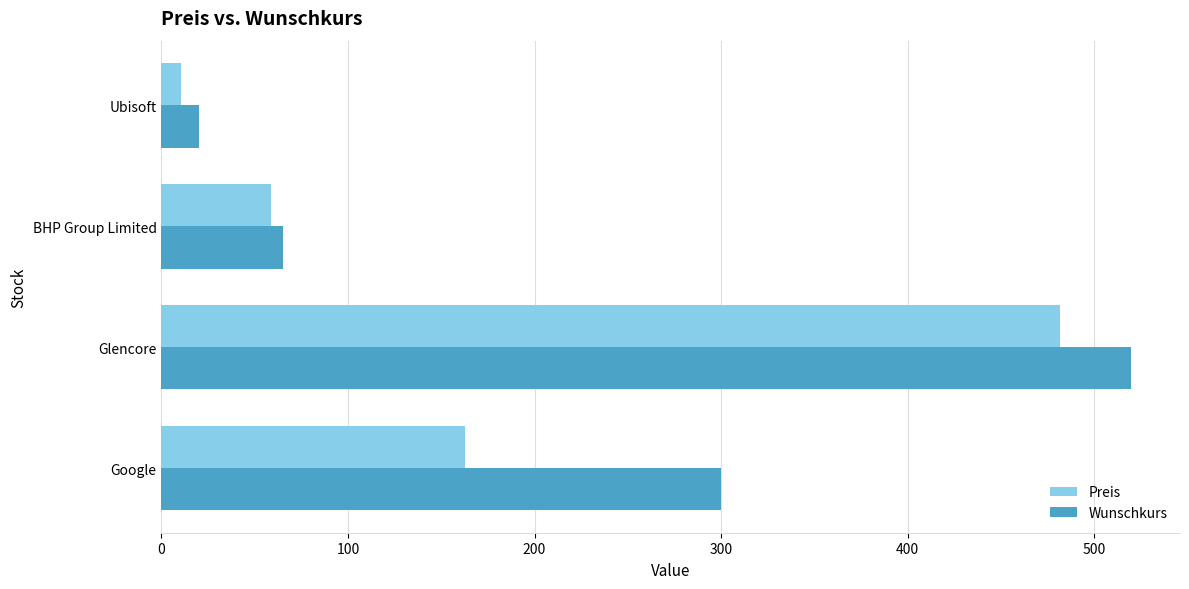

What is the sum of all Wunschkurs values?

905.0